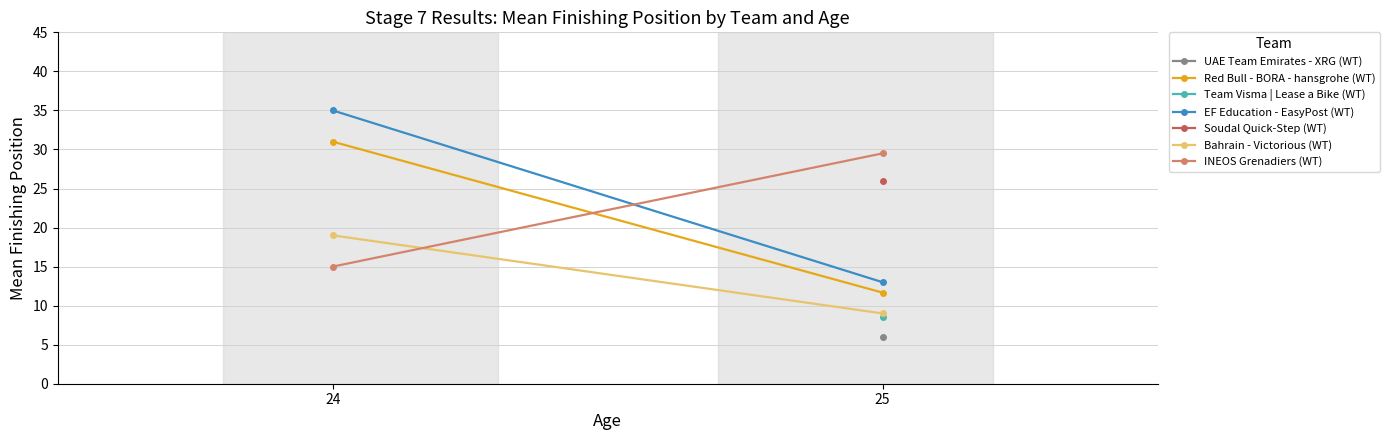

What is the spread (max minus min) of values at 25?

20.5